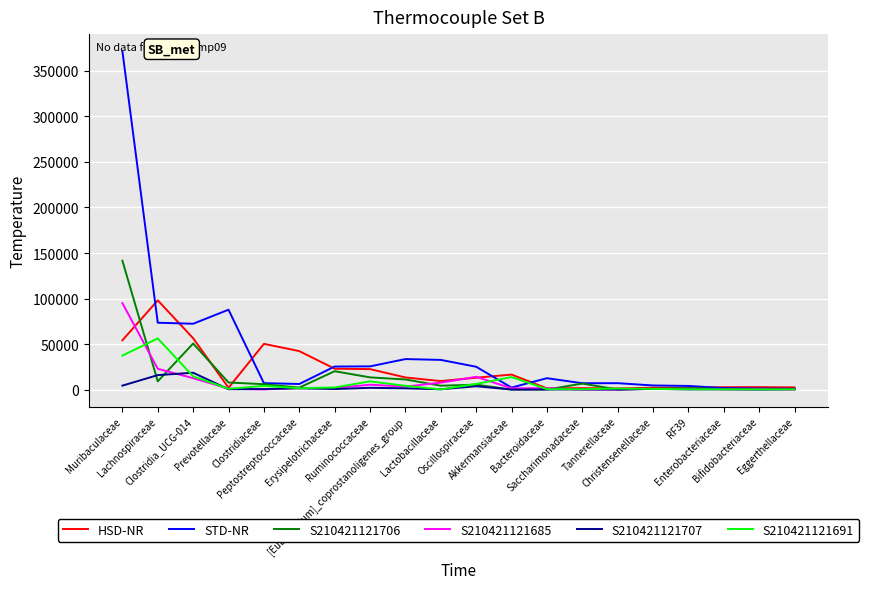

Which series has the widest spread of values?

STD-NR